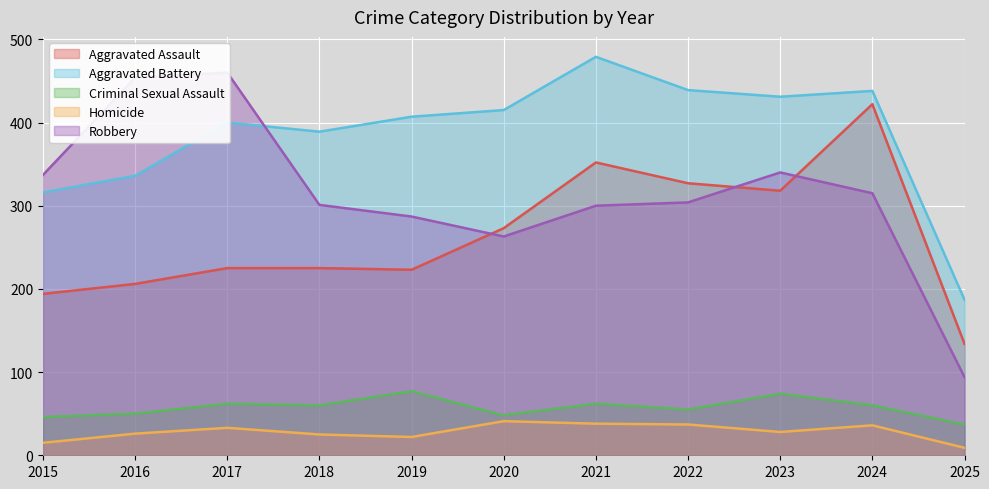

True or false: Aggravated Assault has a value of 358 at 2020.

False